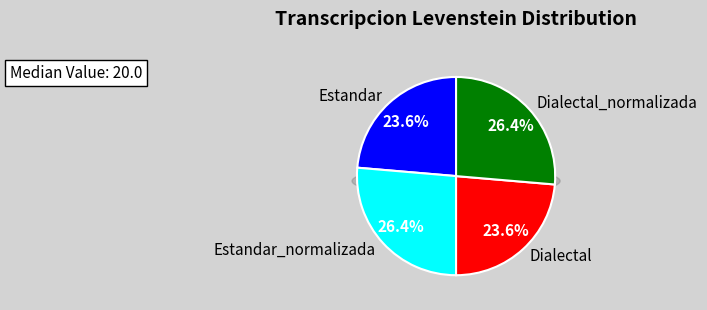

To the nearest percent, what percentage of the pie is Dialectal_normalizada?

26%